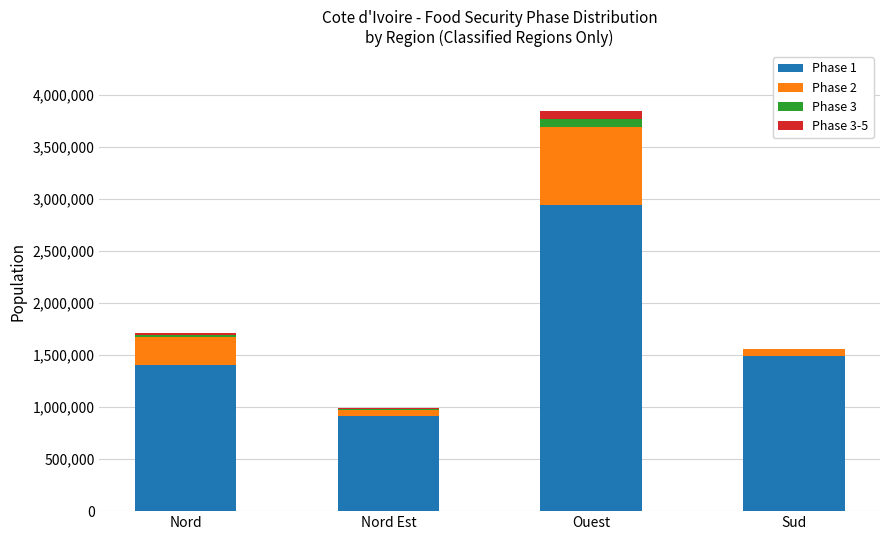

At which category is the sum across all series the highest?

Ouest